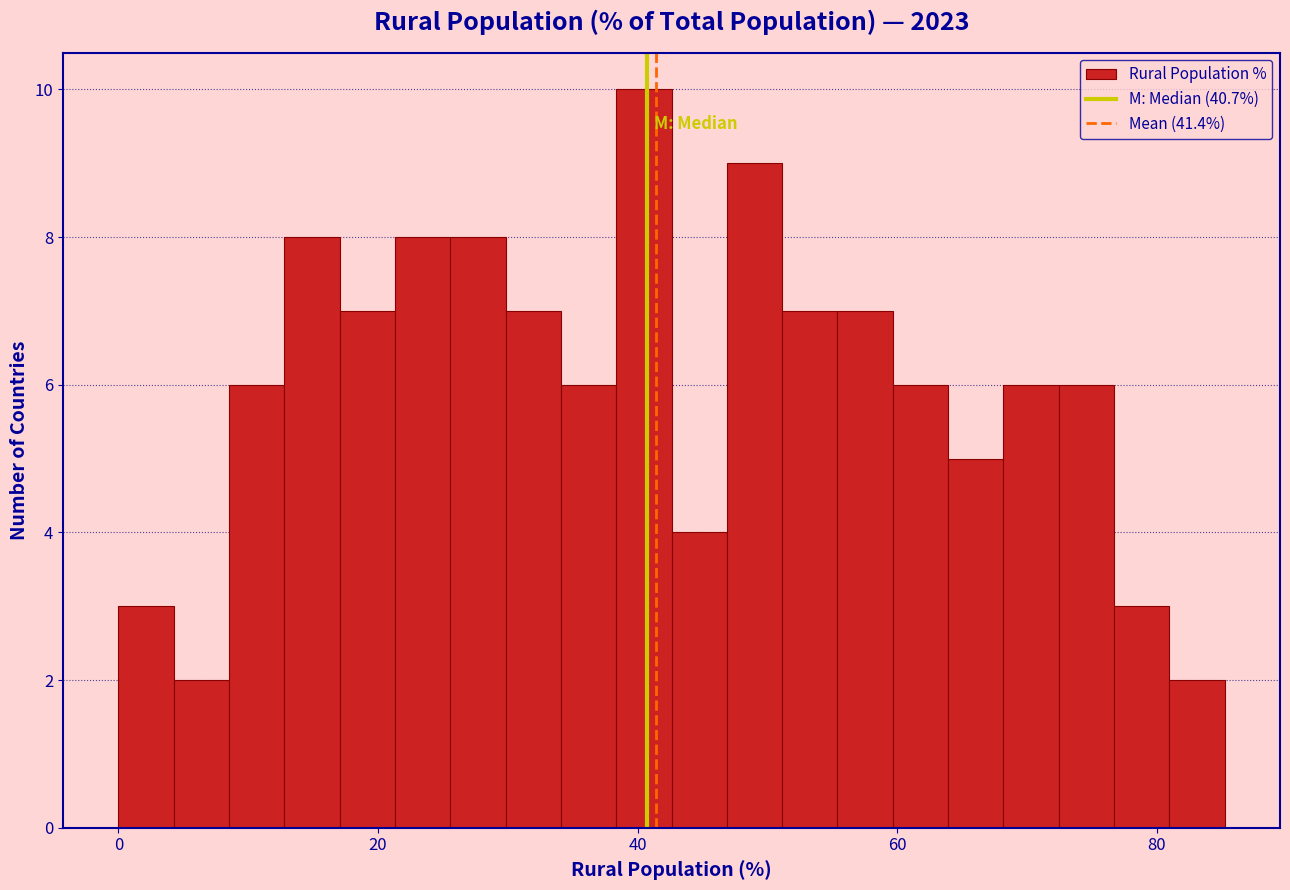

Around what value on the x-axis is the tallest bar? Give the approximate position of its centre, as read against the axis.

40